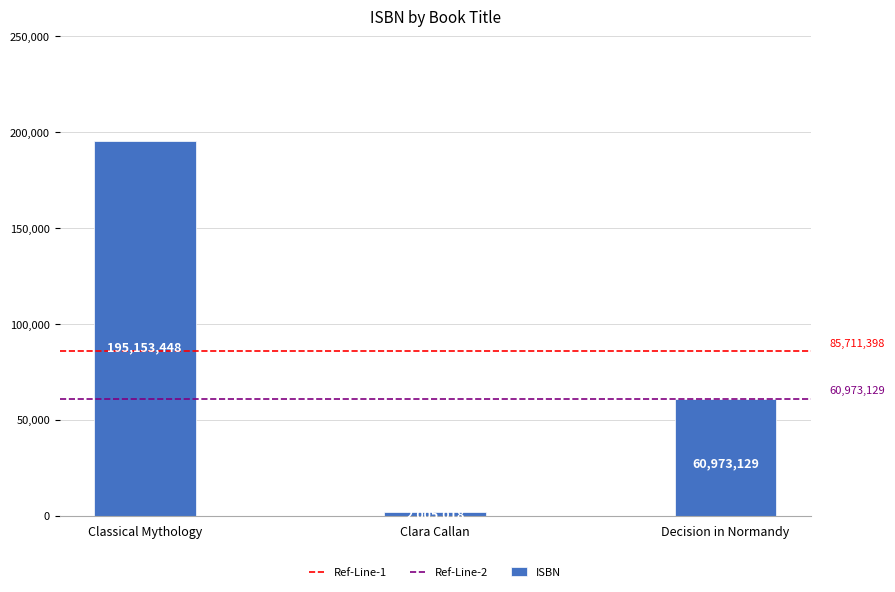

Rank the categories by value from lowest to highest.

Clara Callan, Decision in Normandy, Classical Mythology